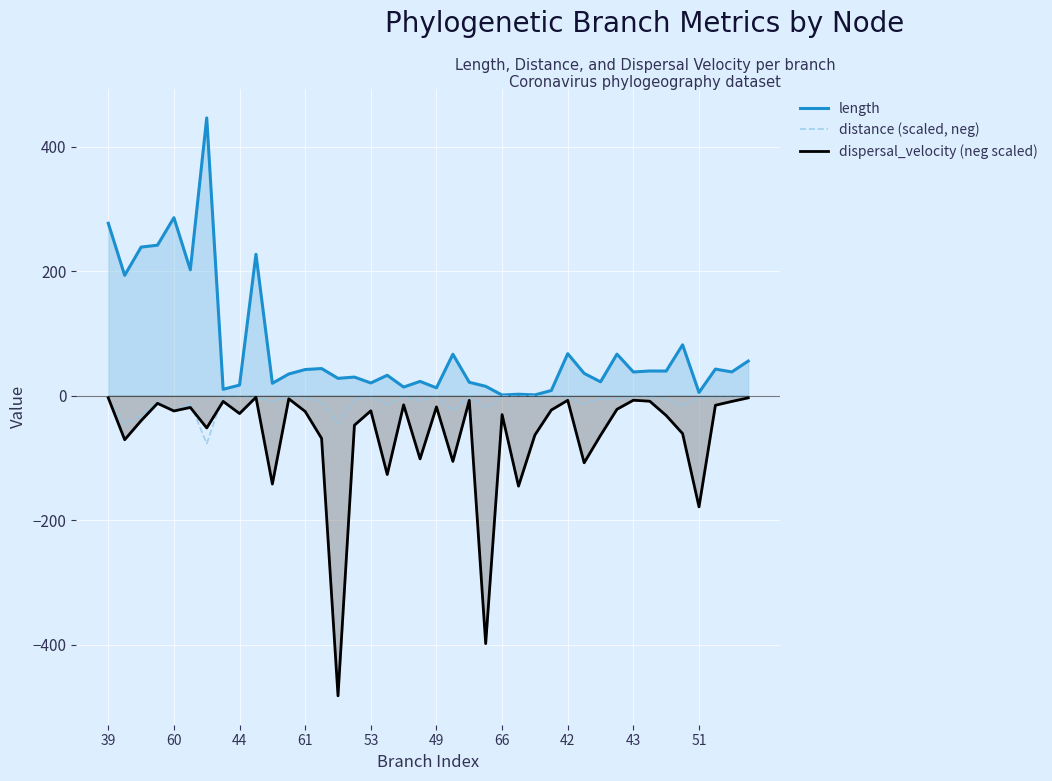

Rank the series at 29 from lowest to highest value.

dispersal_velocity (neg scaled), distance (scaled, neg), length